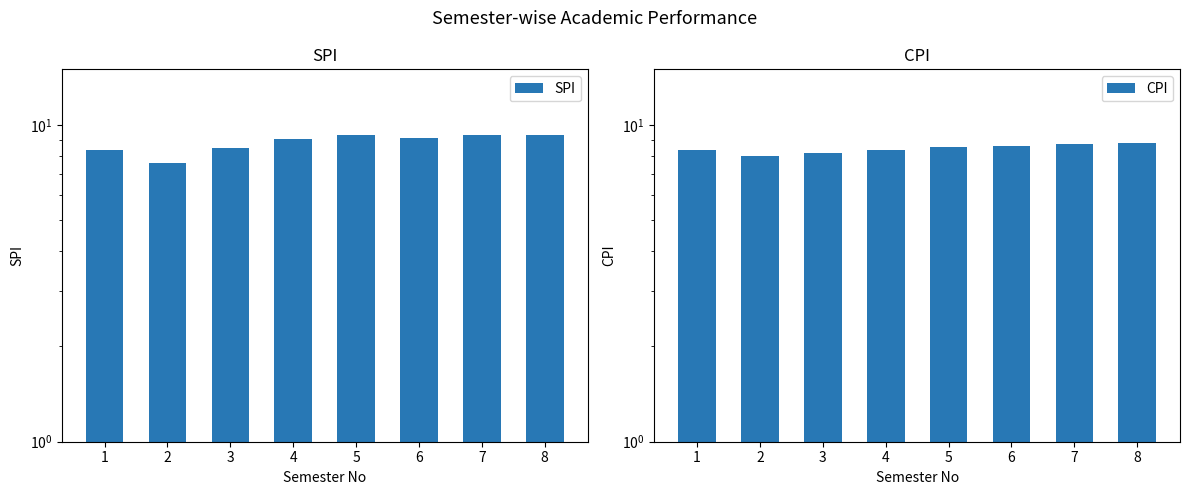

At which label does CPI first exceed 8?

1